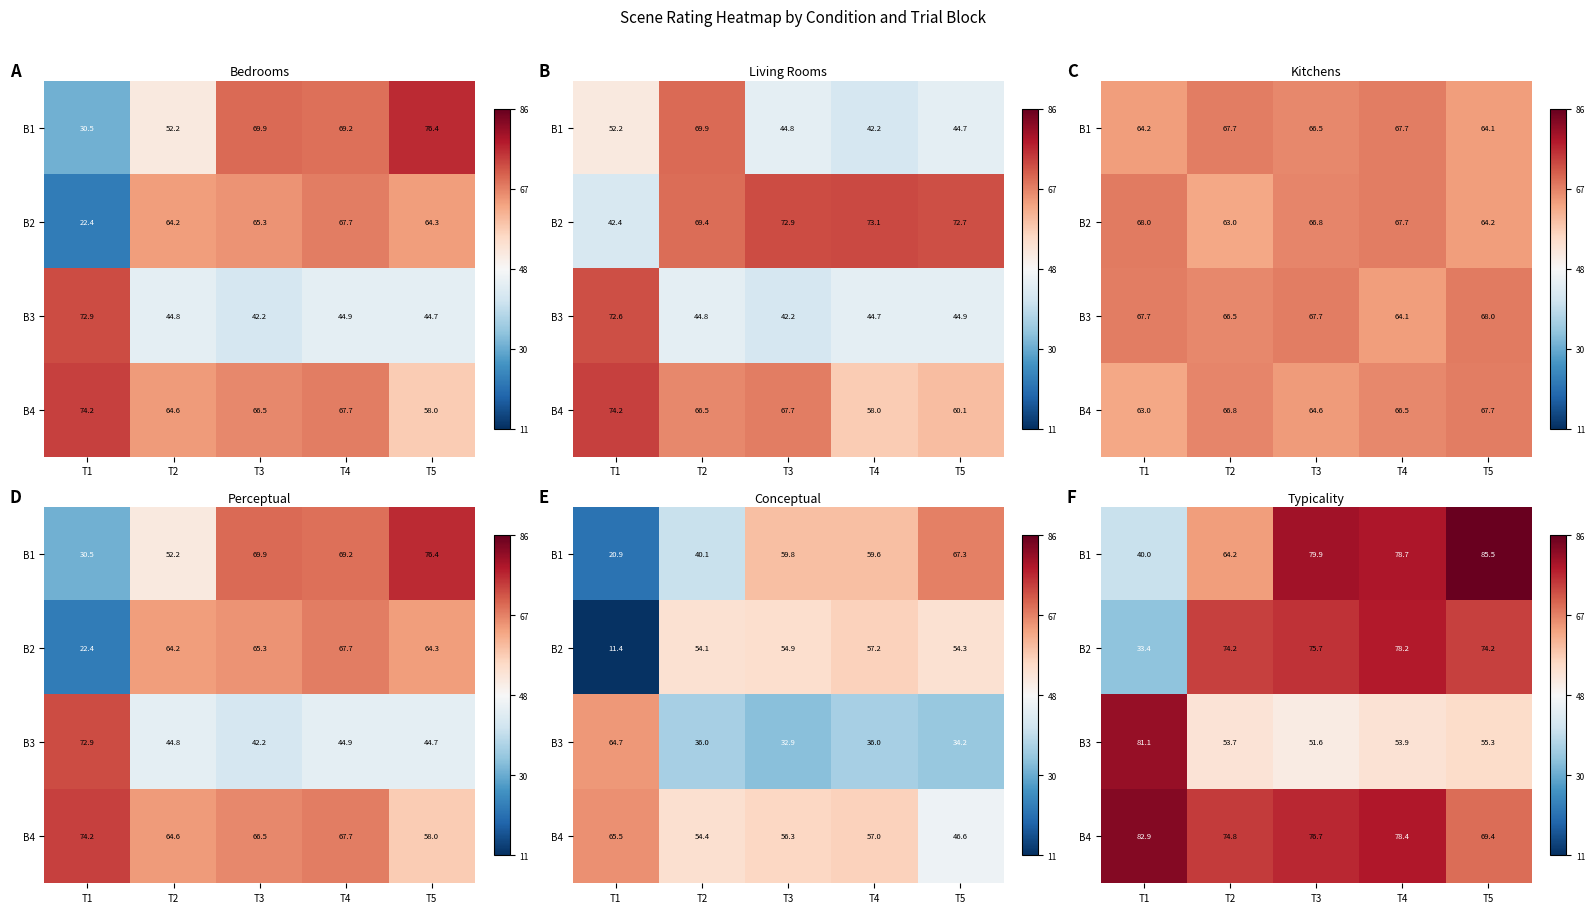

The B2 series shows 33.4 at T1. True or false?

True